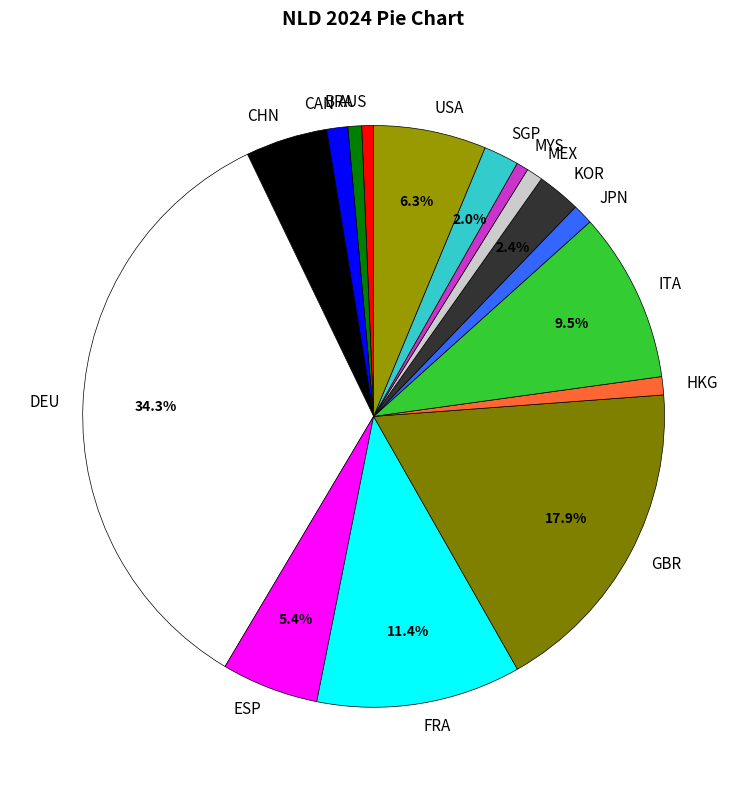

What is the largest slice in the pie chart?

DEU